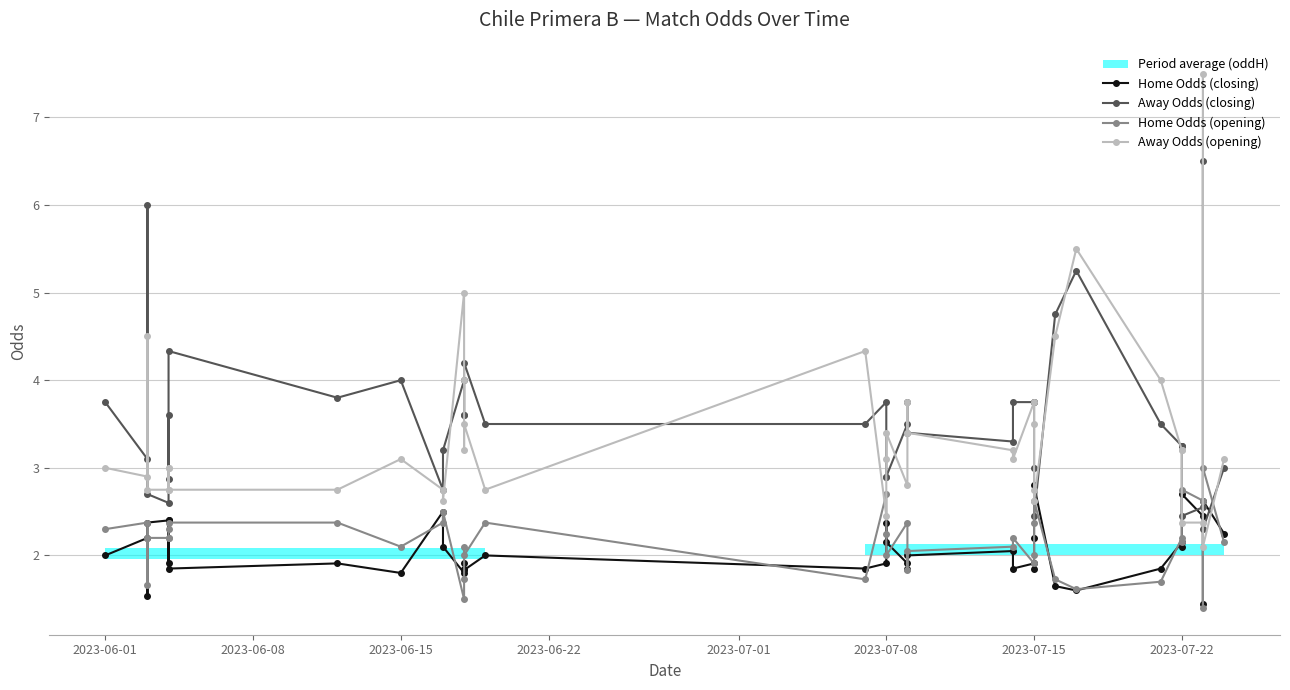

True or false: Home Odds (closing) has more than 1 interior local peaks.

True